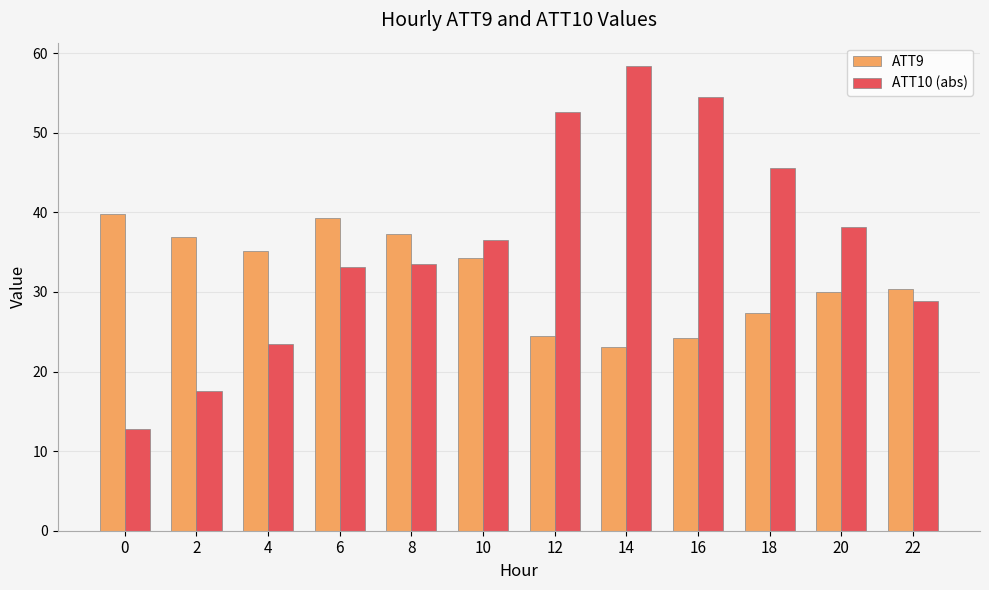

What are all the series names shown in the legend?

ATT9, ATT10 (abs)